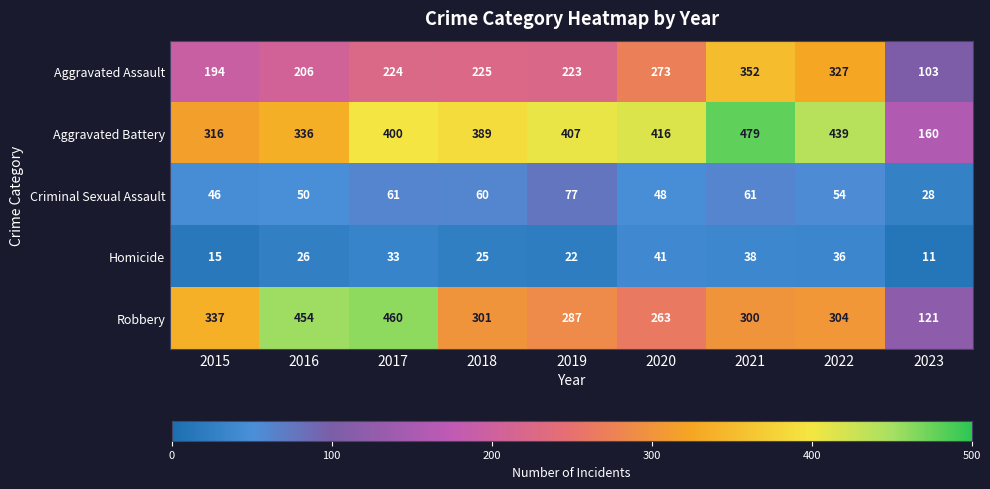

What is the sum of all Criminal Sexual Assault values?

485